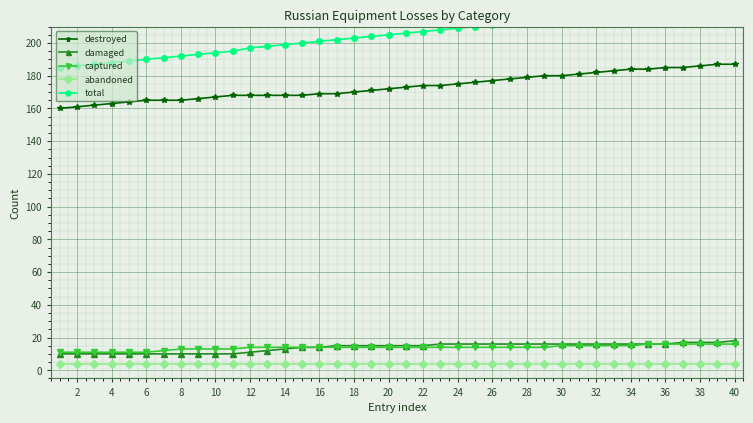

What is the sum of all damaged values?

557